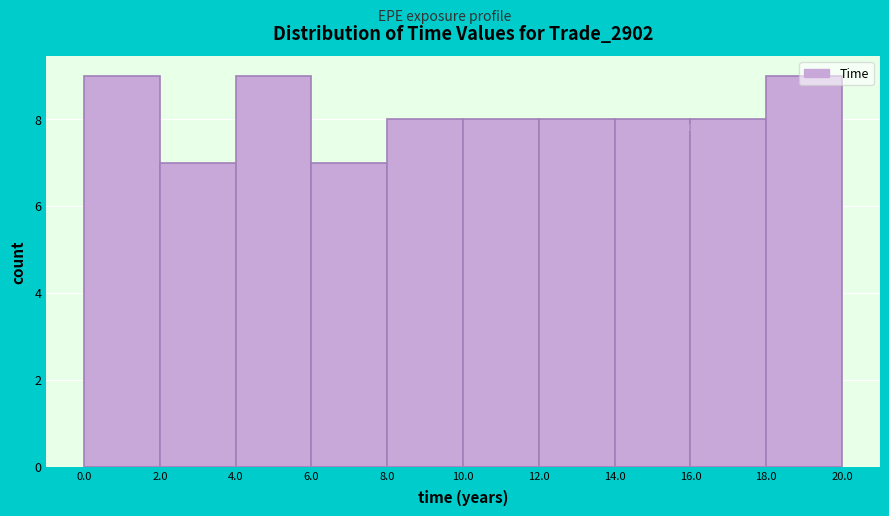

Reading left to right, transcribe this chart: for each bar, give the range it covers on the x-axis and its height. The values are not printed on the chart, so give them approximately, as read against the axis.

0.0 to 2.0: 9
2.0 to 4.0: 7
4.0 to 6.0: 9
6.0 to 8.0: 7
8.0 to 10.0: 8
10.0 to 12.0: 8
12.0 to 14.0: 8
14.0 to 16.0: 8
16.0 to 18.0: 8
18.0 to 20.0: 9